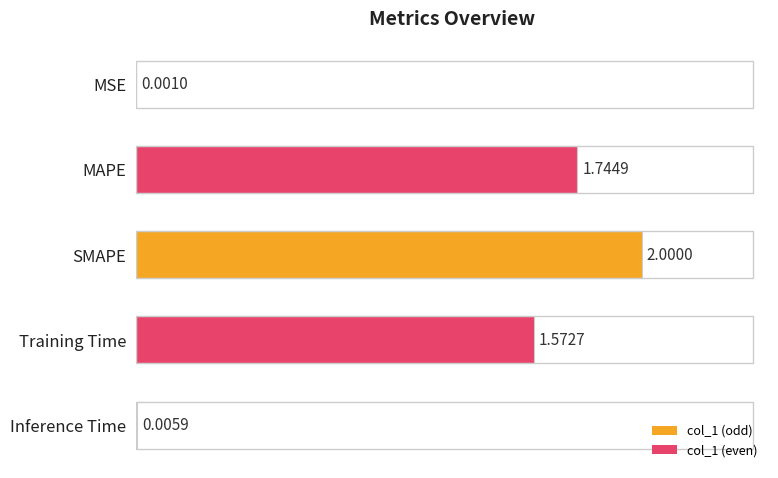

Where is the data nearest to the value 1?

Training Time